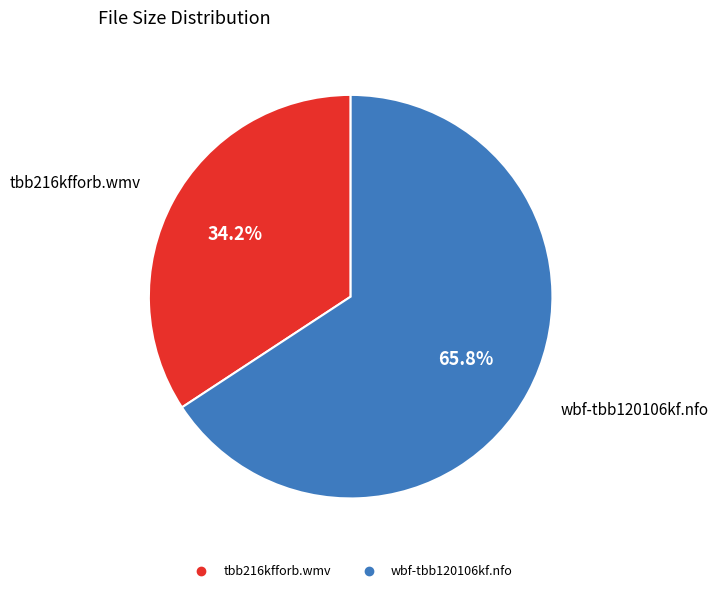

What is the largest slice in the pie chart?

wbf-tbb120106kf.nfo